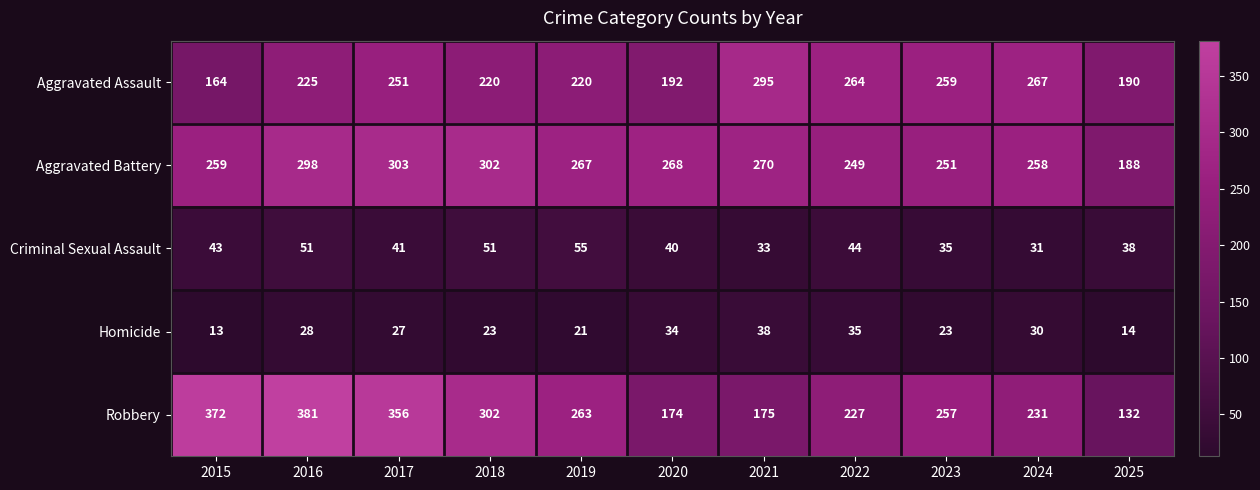

Which series has the largest total across all categories?

Aggravated Battery